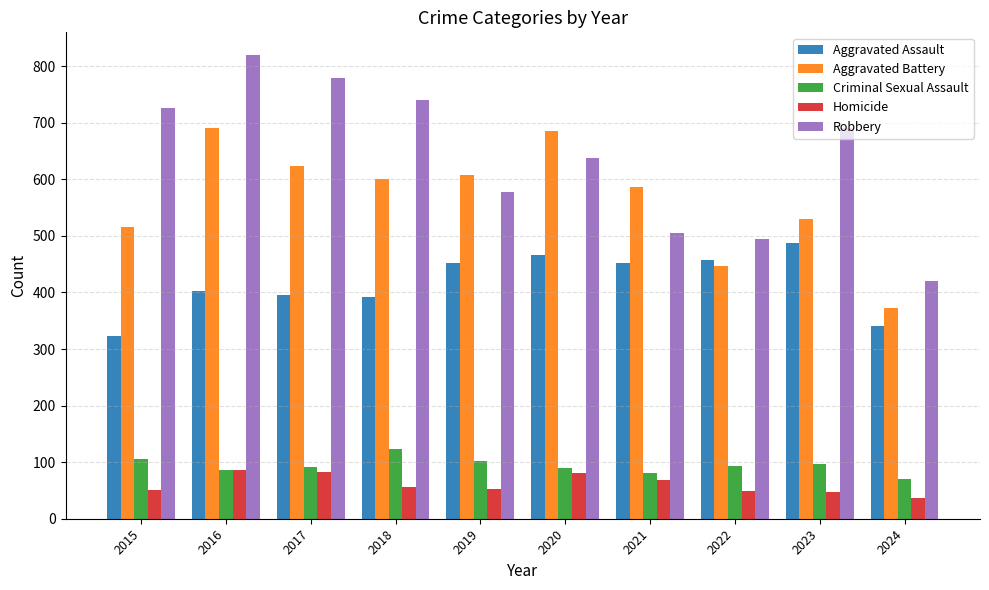

At how many categories does at least one series exceed 100?

10